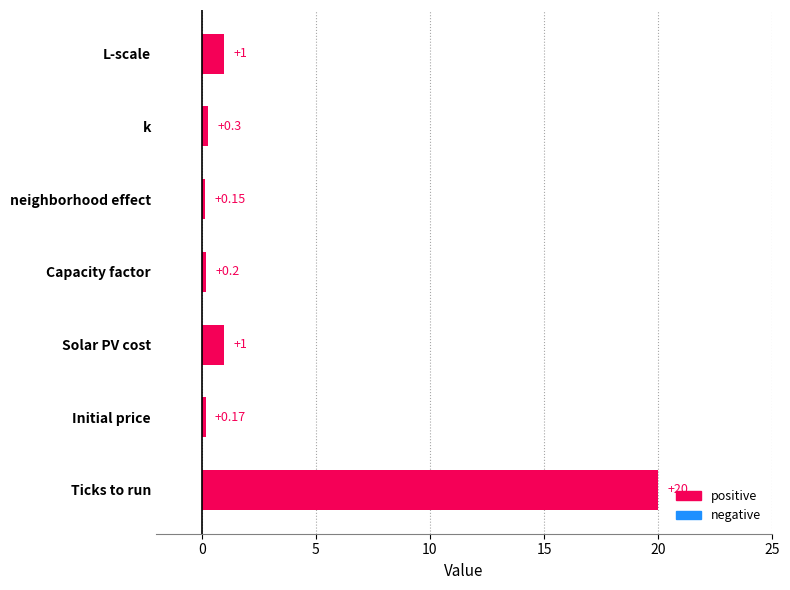

At which category does the chart reach its minimum across all series?

neighborhood effect